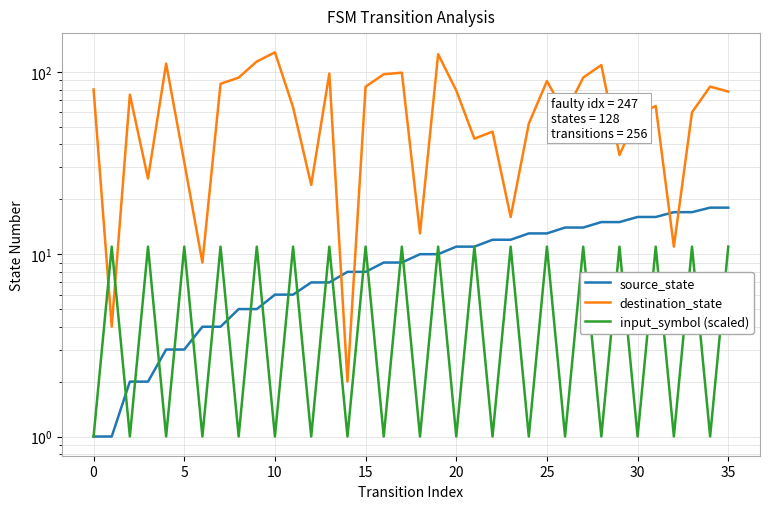

Is it true that destination_state equals 78 at 35?

True